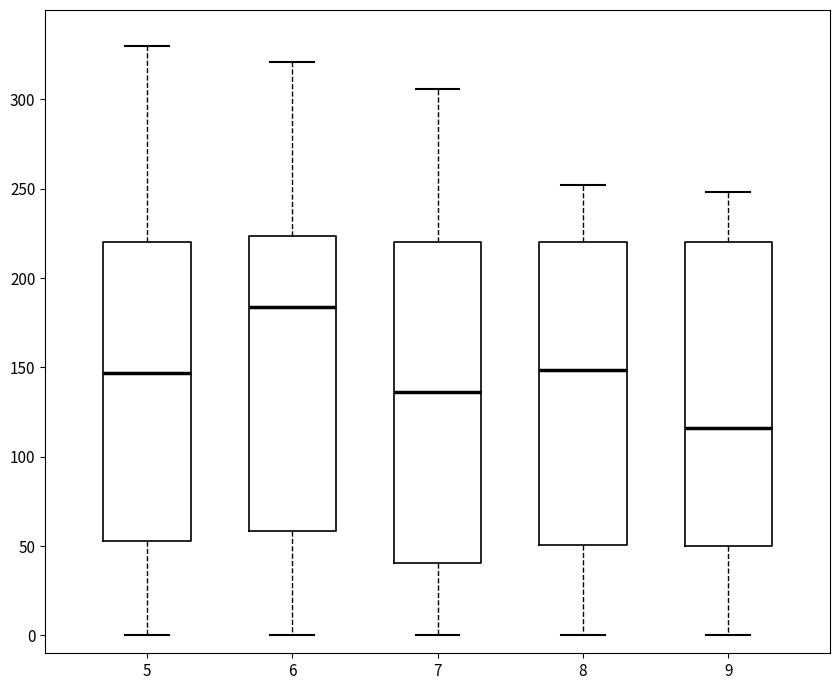

Where is the upper edge of the box at x = 7 on the y-axis? The values are not printed on the chart, so give them approximately, as read against the axis.

220